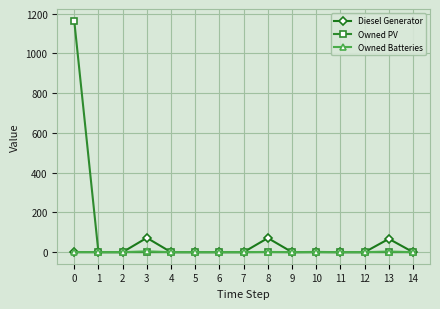

What is the greatest value displayed?

1165